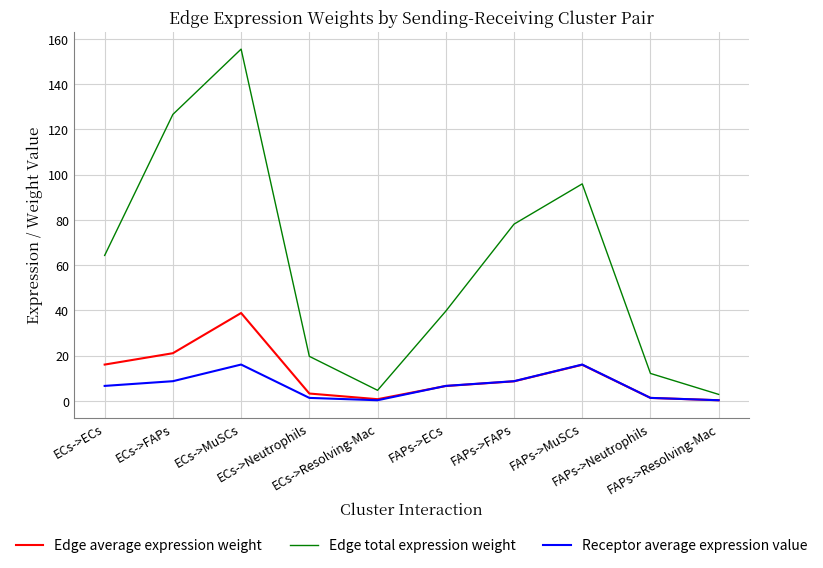

List the series in order of their peak value, highest first.

Edge total expression weight, Edge average expression weight, Receptor average expression value